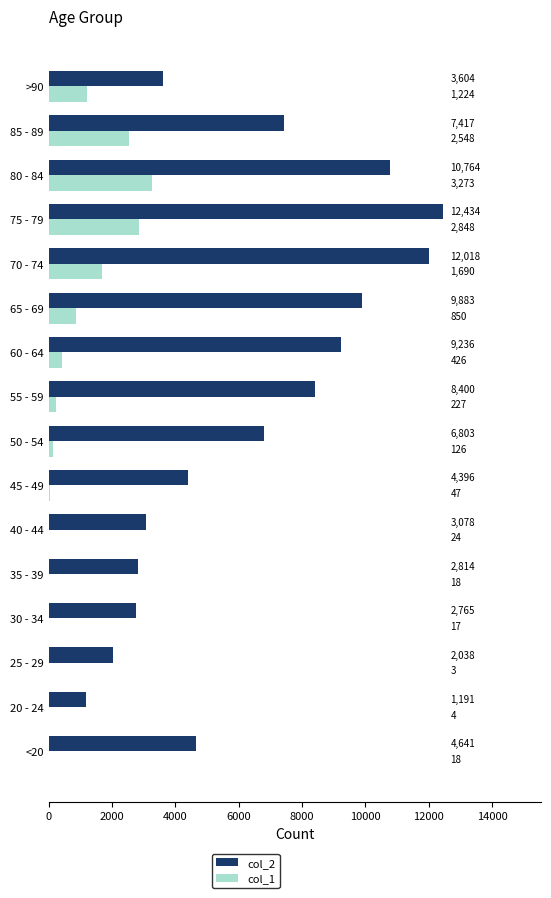

At which category is the sum across all series the highest?

75 - 79